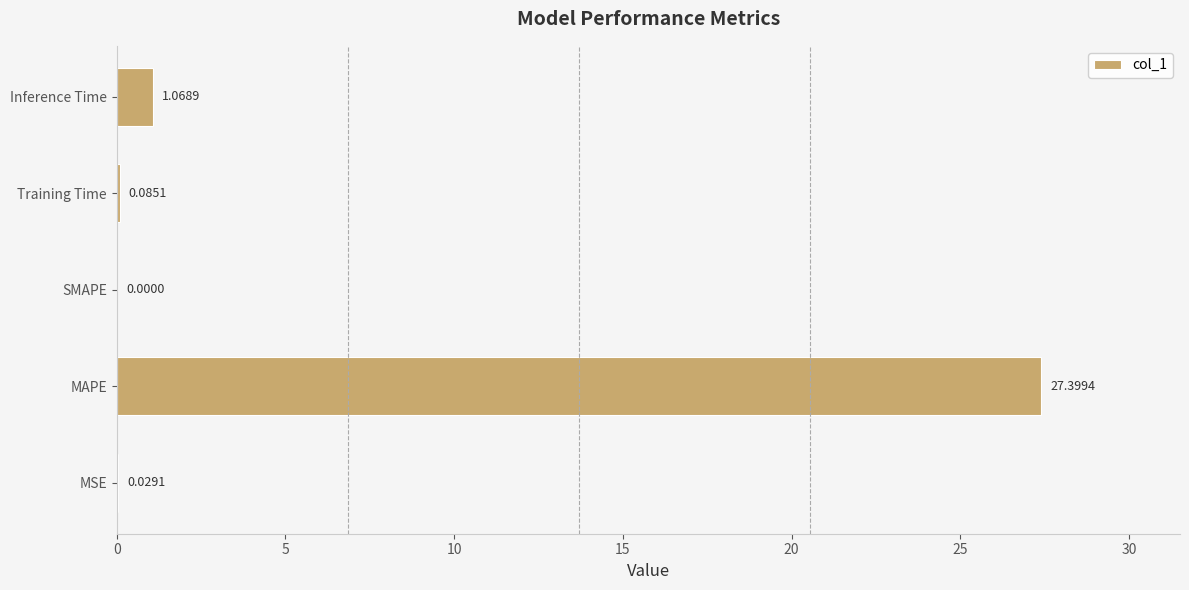

How many categories are shown in the chart?

5